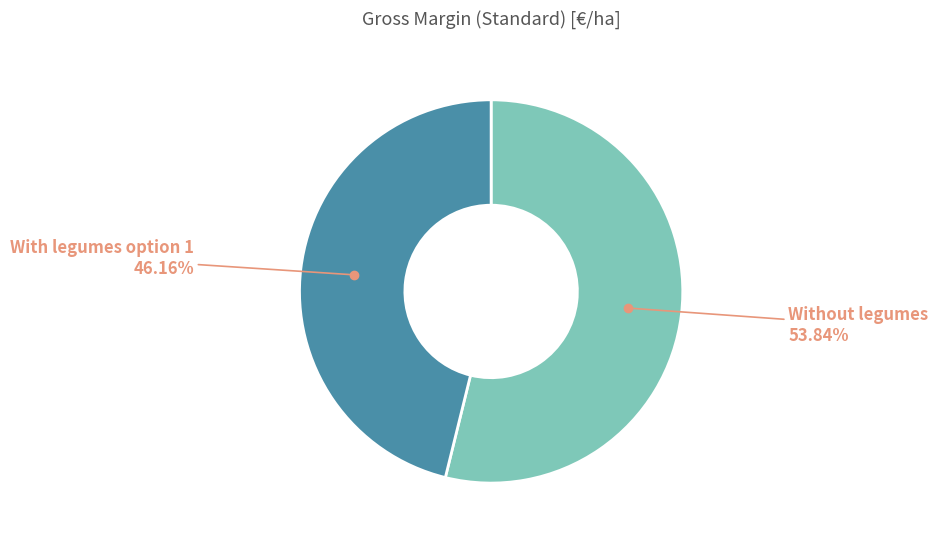

Is there a majority slice in this chart?

Yes